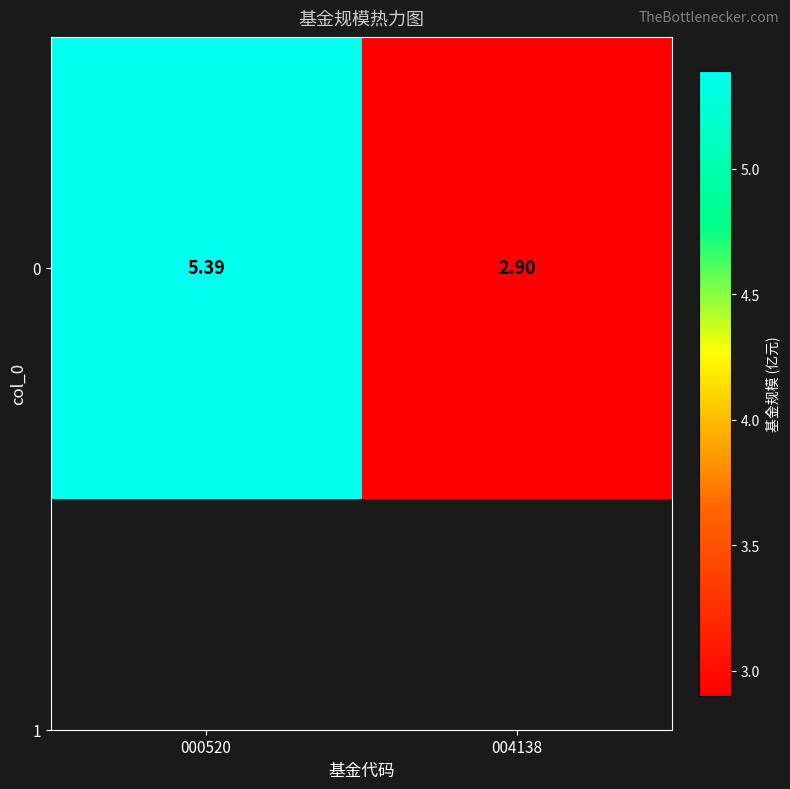

Reading left to right, list all the values displayed in this chart.

5.4	2.9